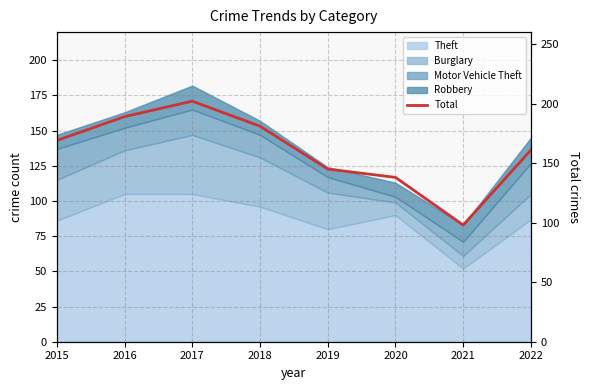

How many points are higher than both their immediate neighbors (excluding endpoints)?

1